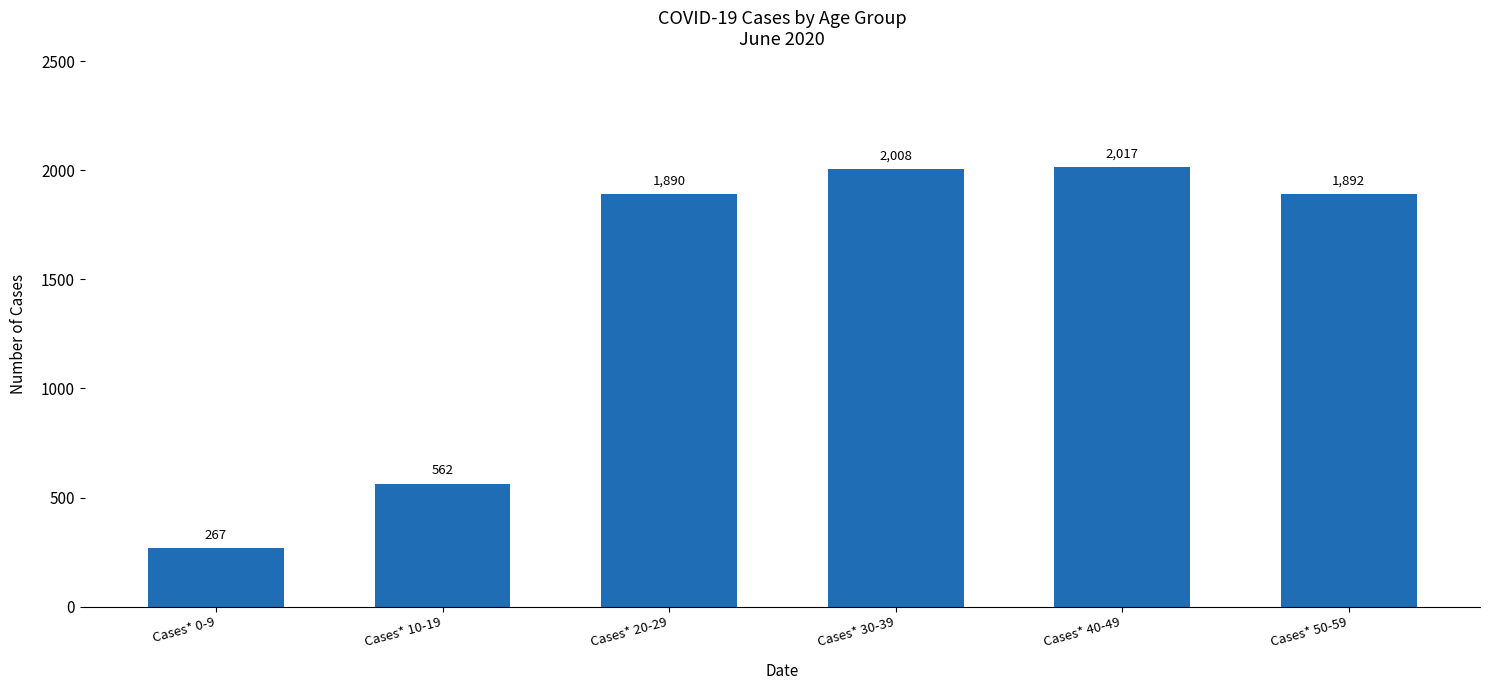

The chart shows a value of 267 at Cases* 0-9. True or false?

True